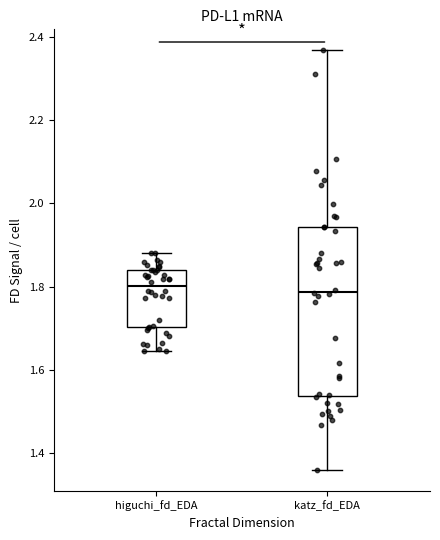

Reading left to right, transcribe this box plot: for each box, give where its median line is, the range the box spans, and where its two whiskers end, as read against the y-axis. The values are not printed on the chart, so give them approximately, as read against the axis.

higuchi_fd_EDA: median 1.80, box 1.70 to 1.84, whiskers 1.64 to 1.88
katz_fd_EDA: median 1.78, box 1.54 to 1.94, whiskers 1.36 to 2.36